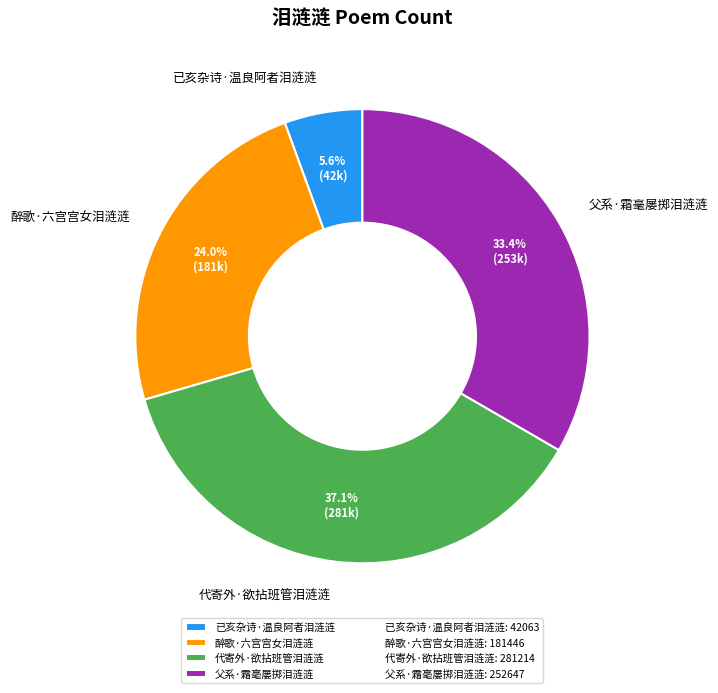

Is the sum of 醉歌·六宫宫女泪涟涟 and 已亥杂诗·温良阿者泪涟涟 greater than half?

No